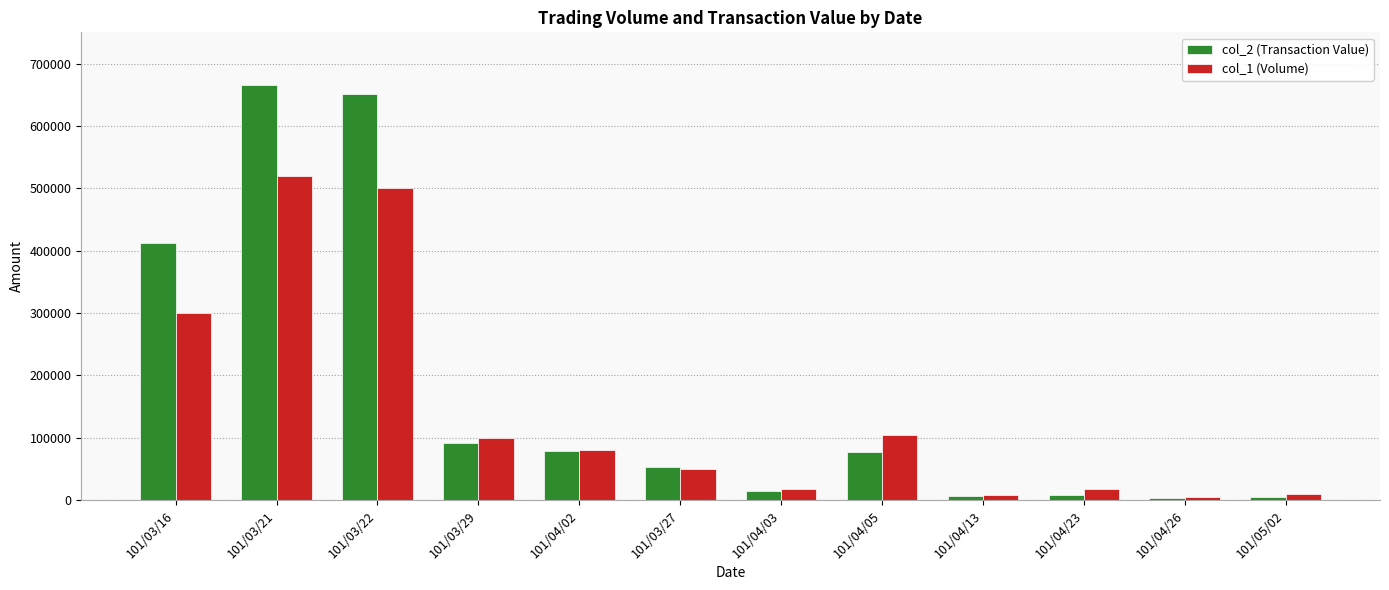

Between 101/03/29 and 101/04/02, which series saw the biggest shift?

col_1 (Volume)